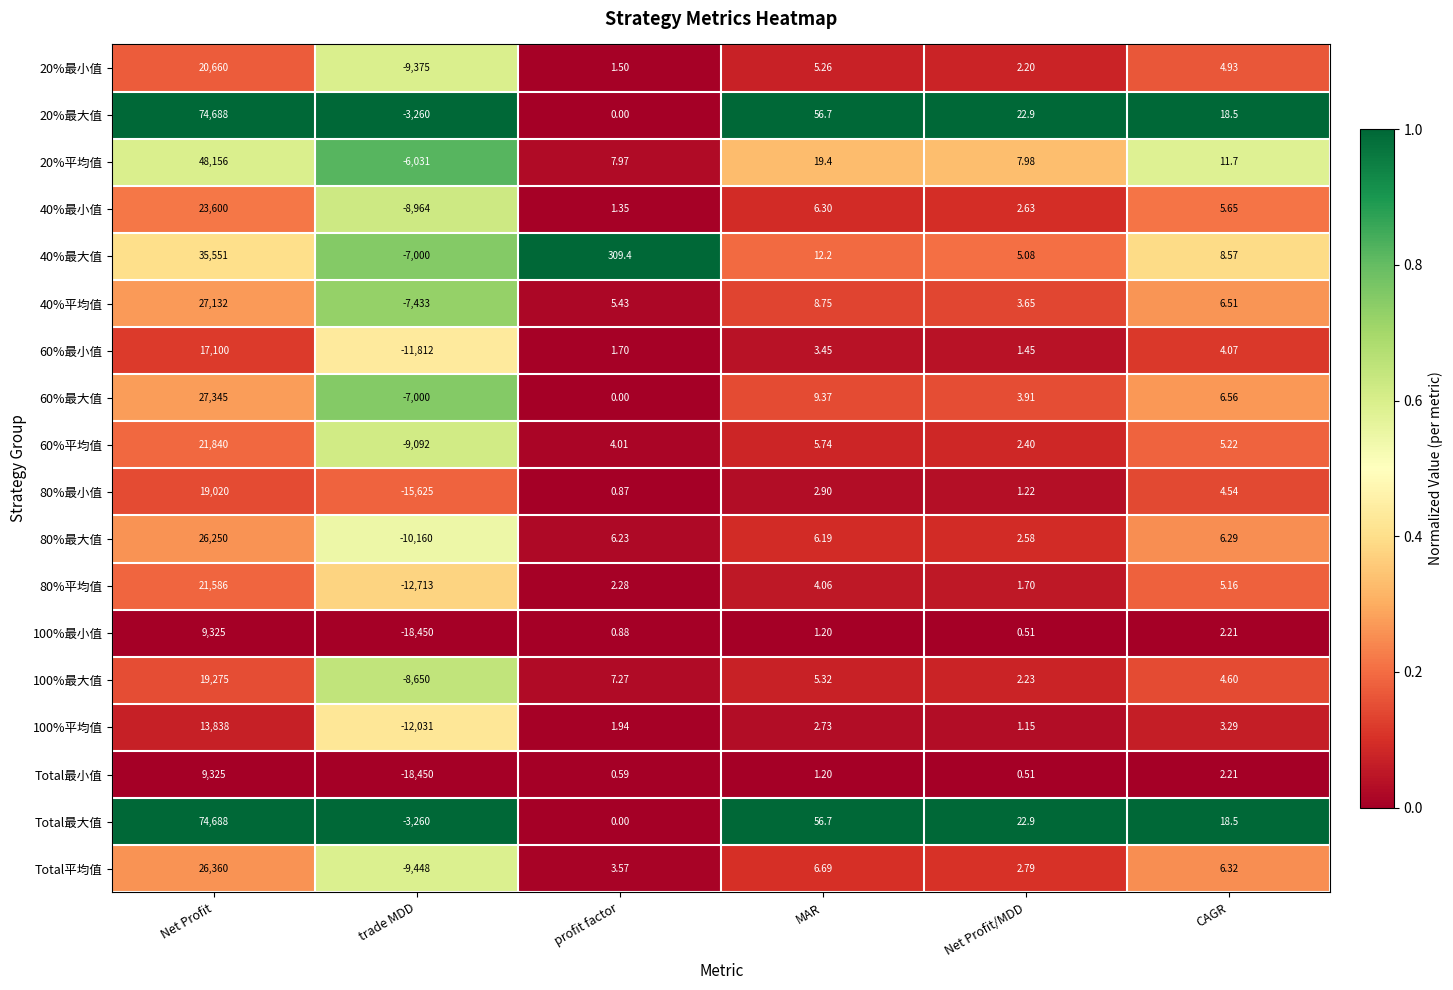

List the labels in order of 60%最大值 value, smallest first.

trade MDD, profit factor, Net Profit/MDD, CAGR, MAR, Net Profit